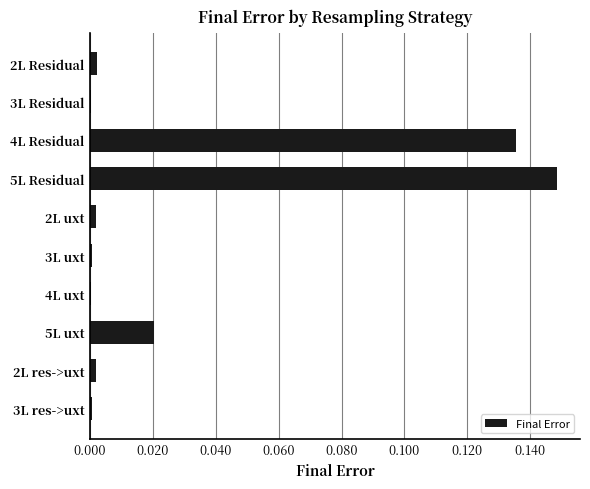

Is it true that the value at 4L uxt is 0.0?

True